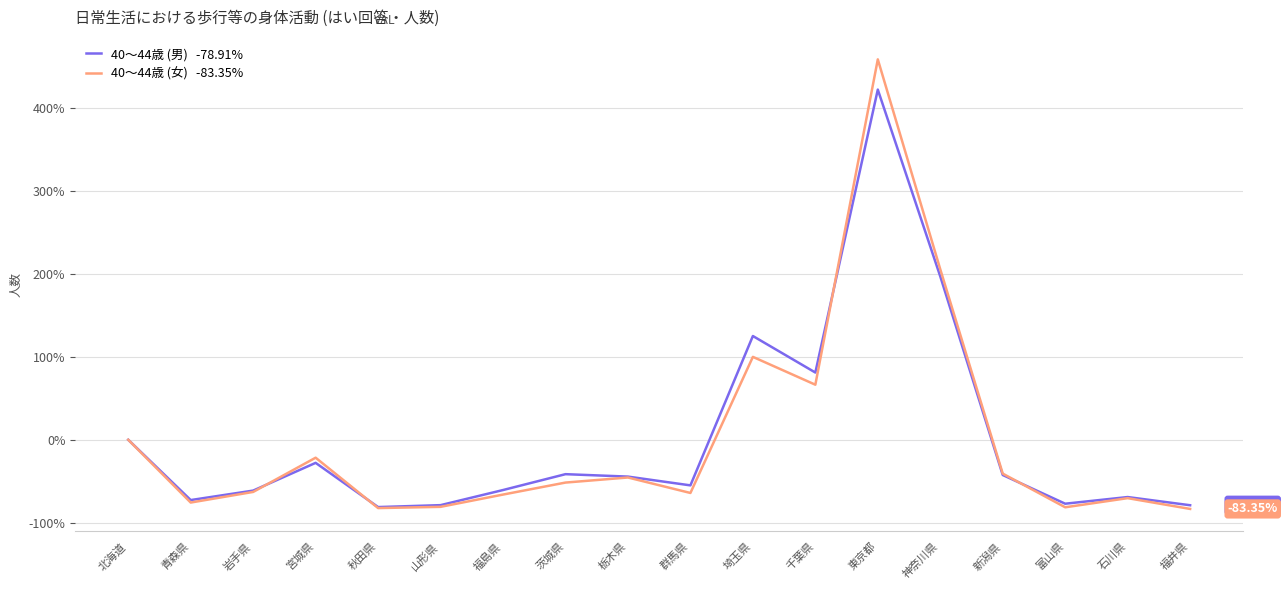

At which category does the chart reach its peak across all series?

東京都